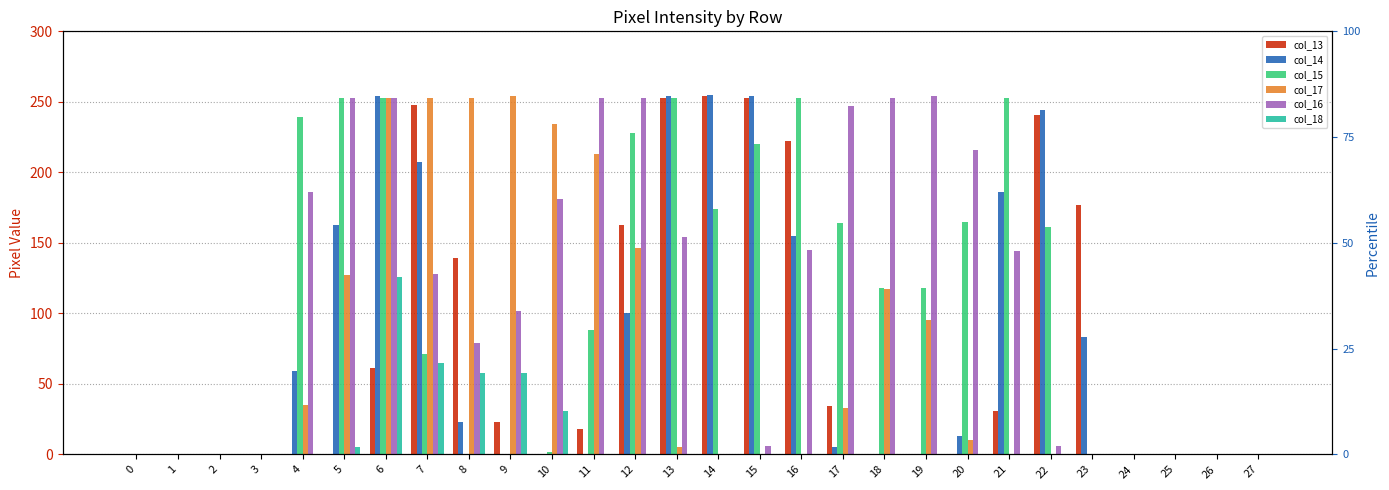

What is the difference between the col_16 values at 25 and 15?

6